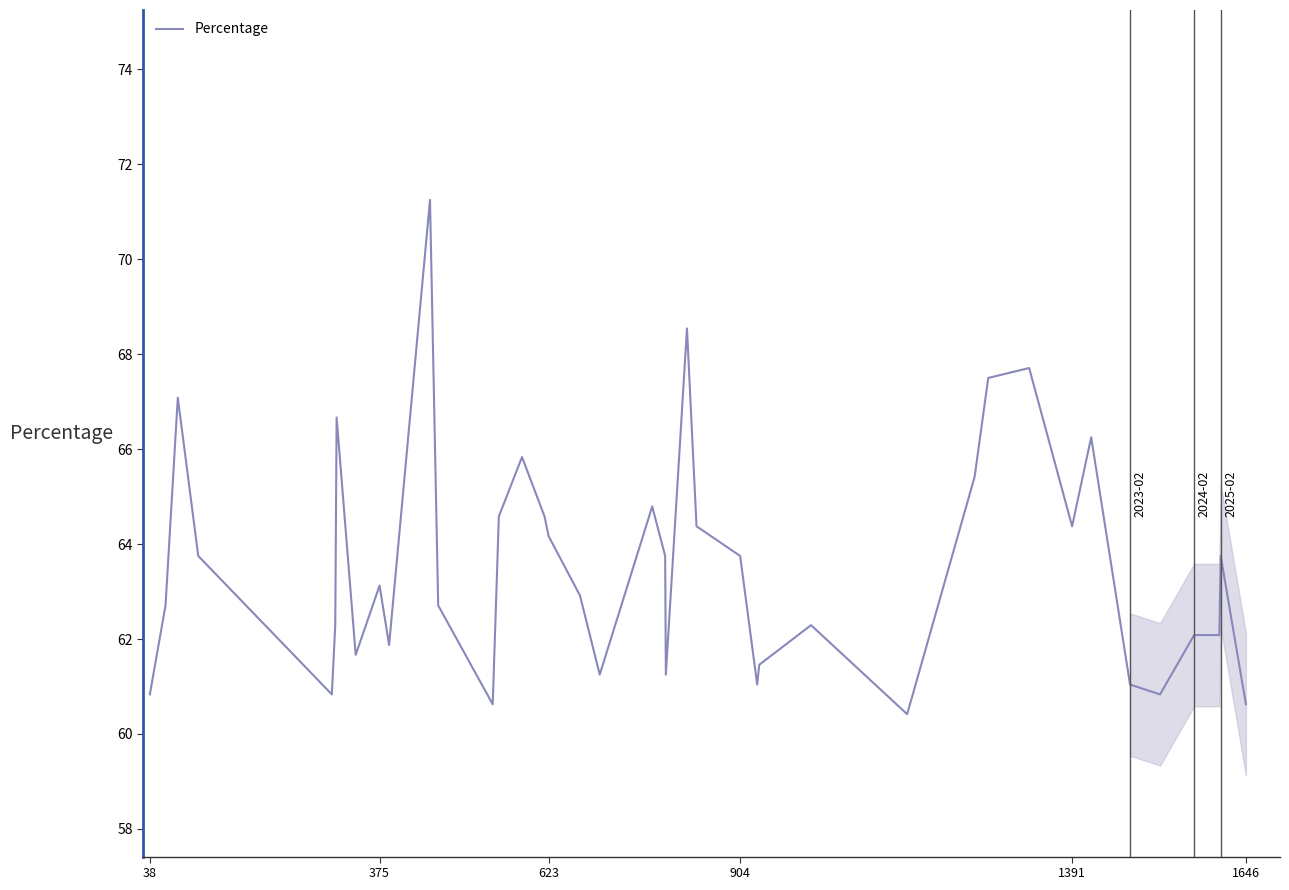

What is the smallest value displayed?

60.4